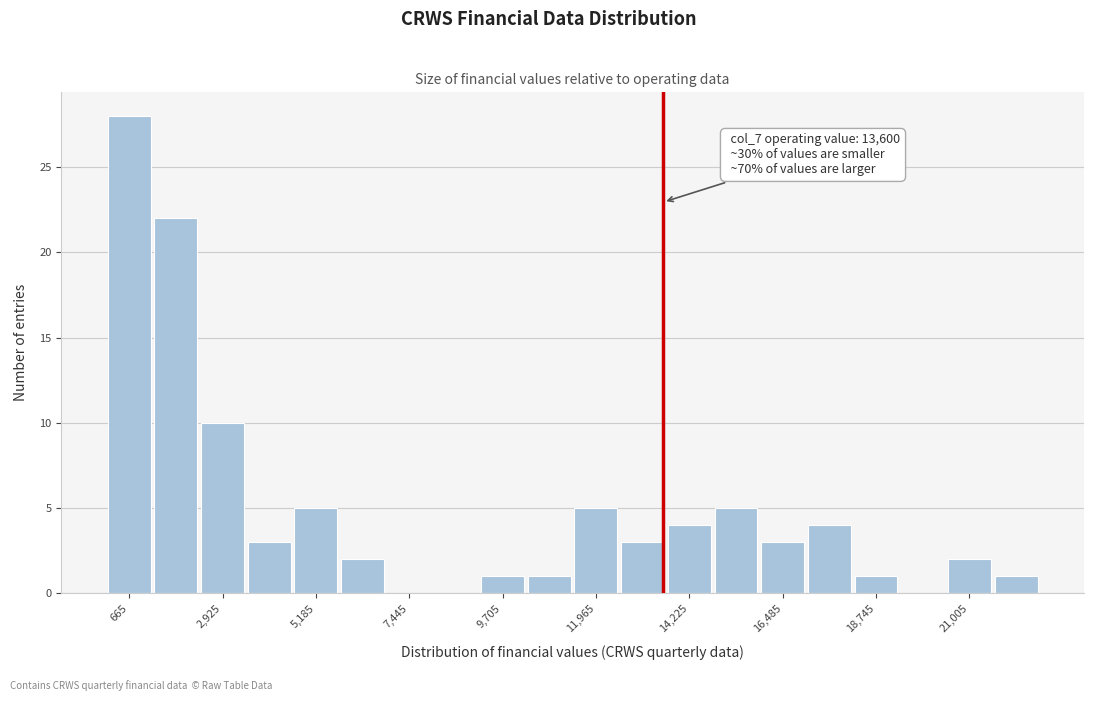

Read against the x-axis, roughly where is the centre of the tallest bar?

500